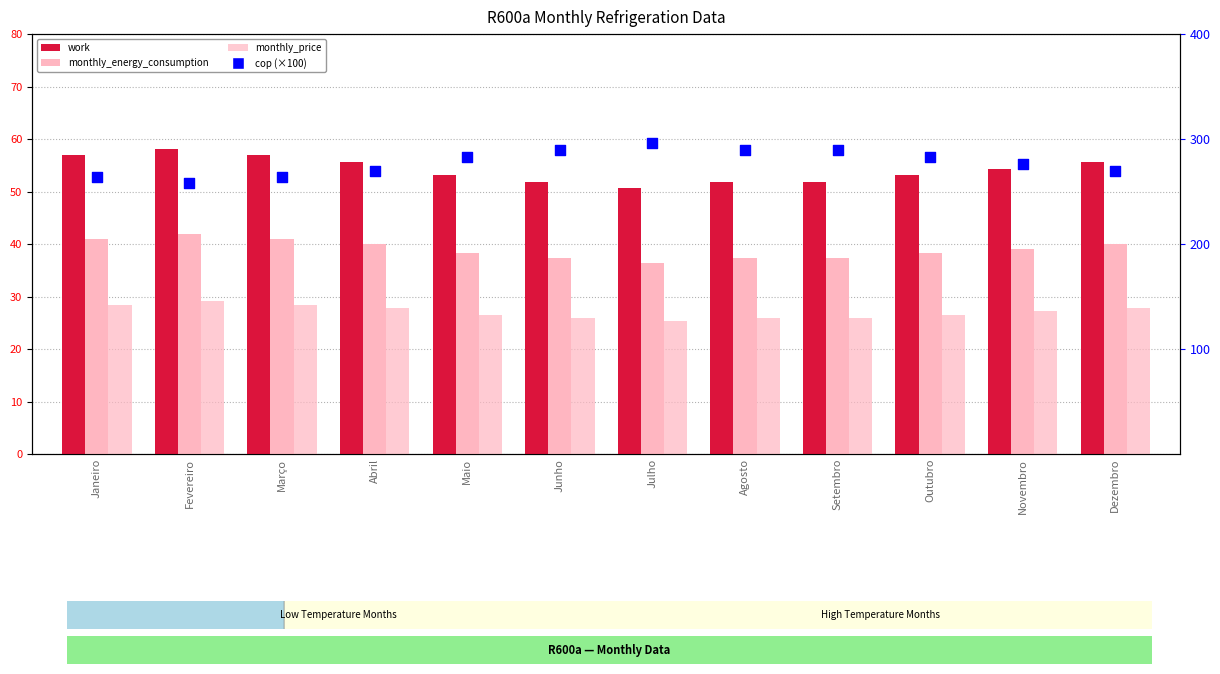

Which series reaches the minimum Y coordinate?

monthly_price